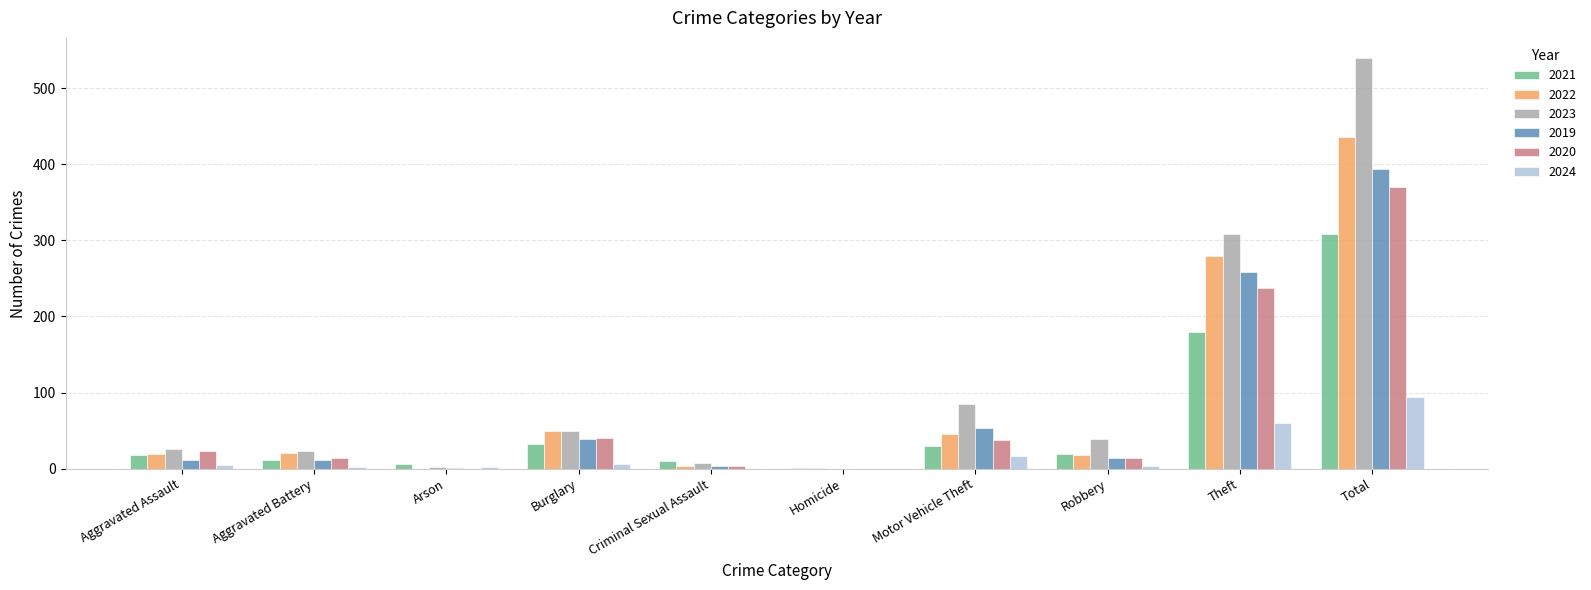

Is the value of 2024 at Criminal Sexual Assault greater than the value of 2021 at Theft?

No